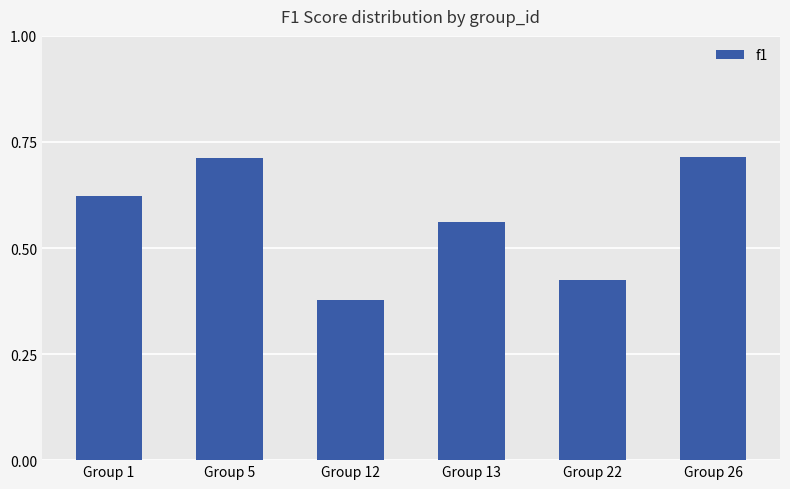

What is the difference between the maximum and minimum values?

0.3